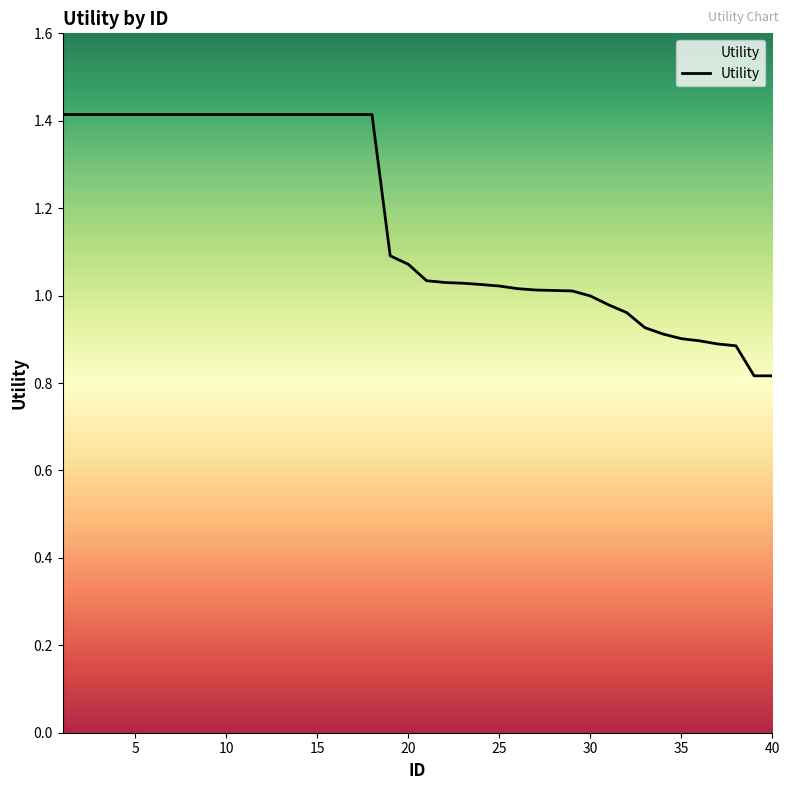

What is the difference between the maximum and minimum values?

0.6